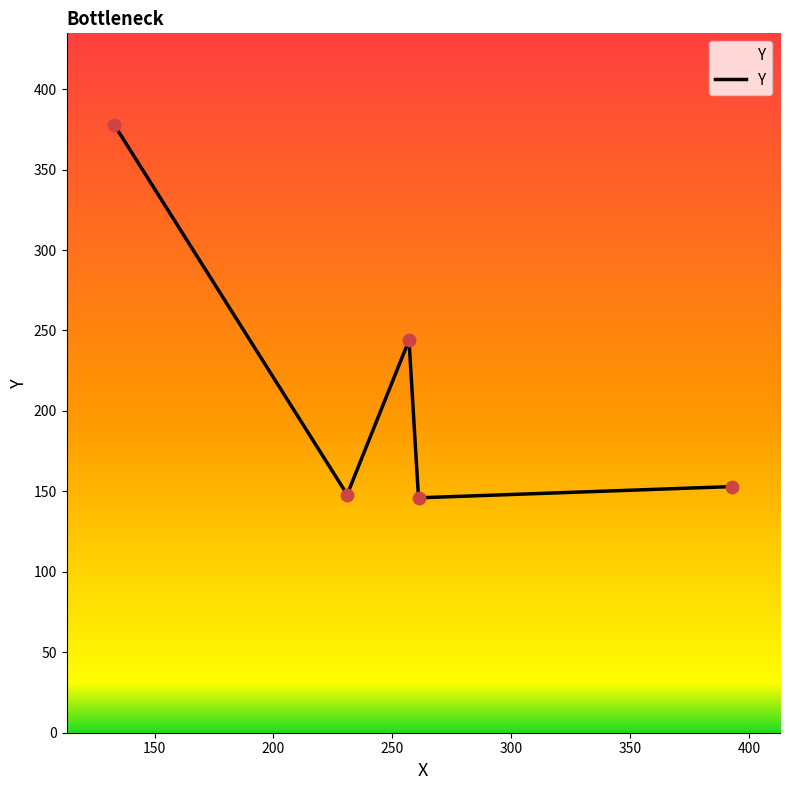

How many interior local peaks (higher than both neighbors) does the data have?

1